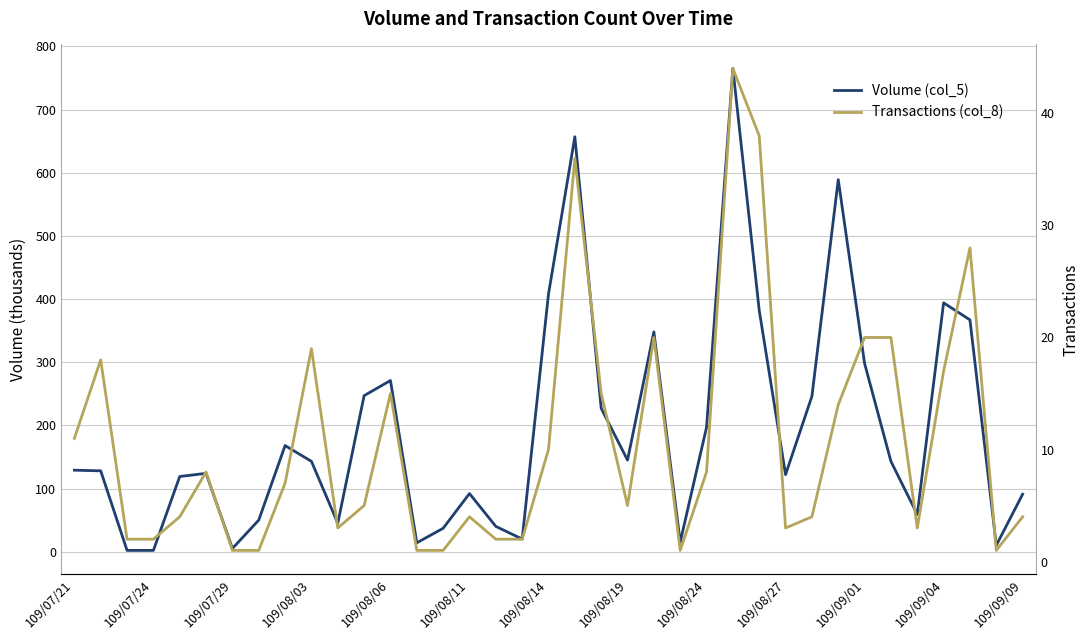

Count the number of data series in this chart.

2